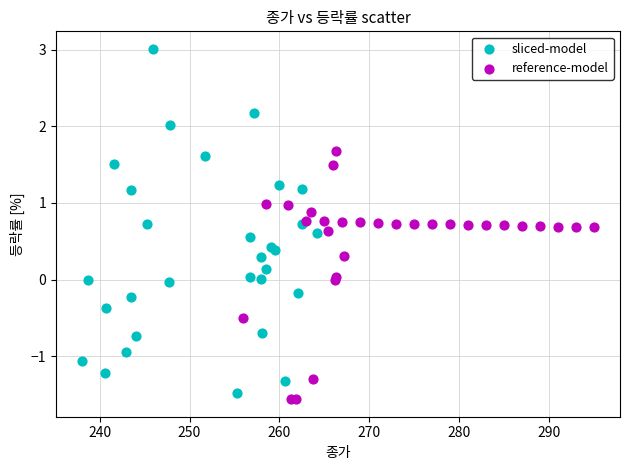

Which series contains the highest Y value?

sliced-model